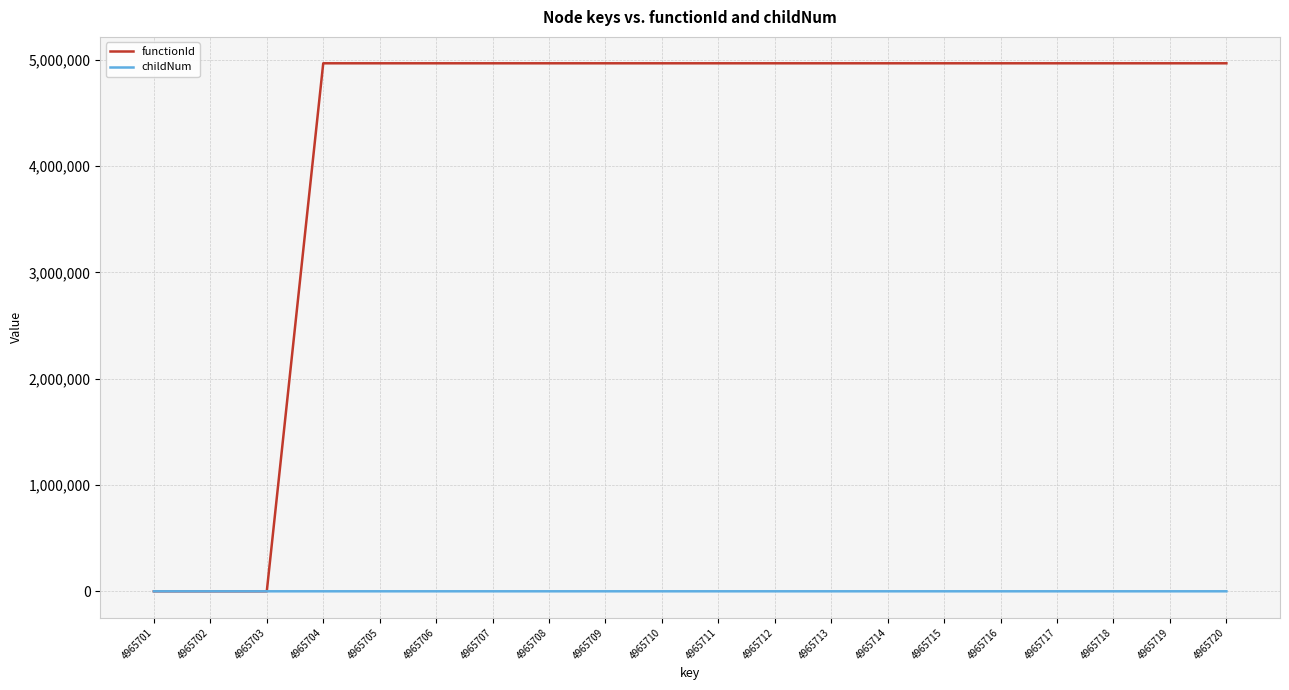

Is the value of functionId at 4965704 greater than the value of childNum at 4965719?

Yes